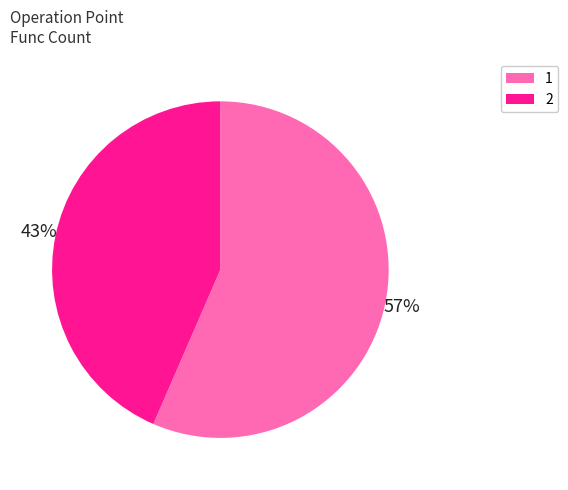

To the nearest percent, what is the average slice percentage?

50%